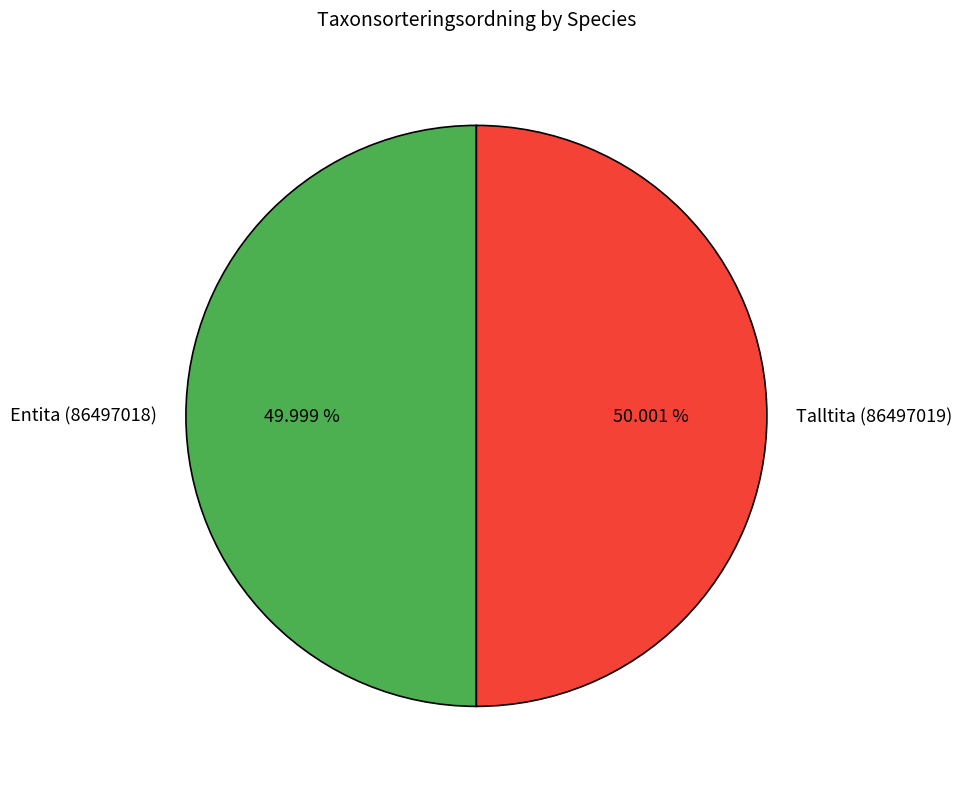

How many segments does this pie chart have?

2